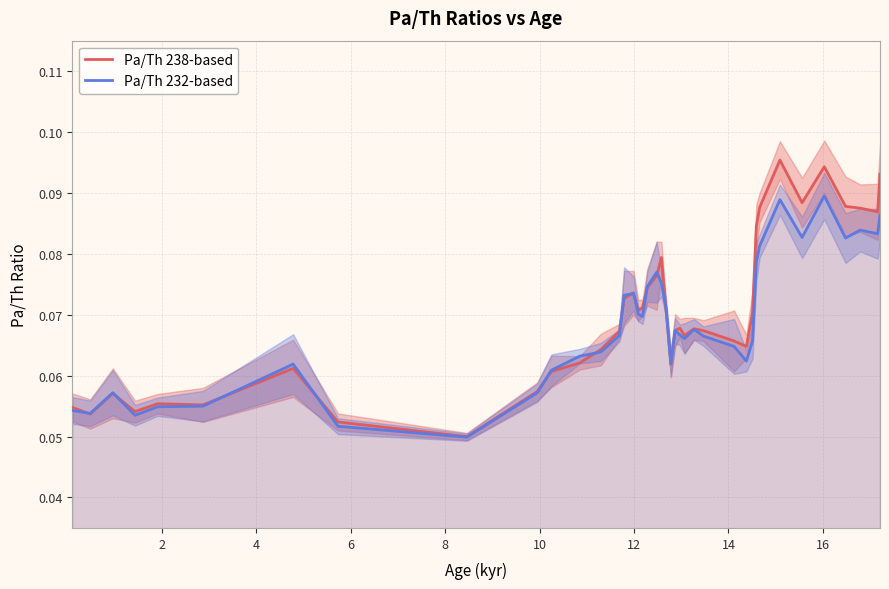

What are all the series names shown in the legend?

Pa/Th 238-based, Pa/Th 232-based